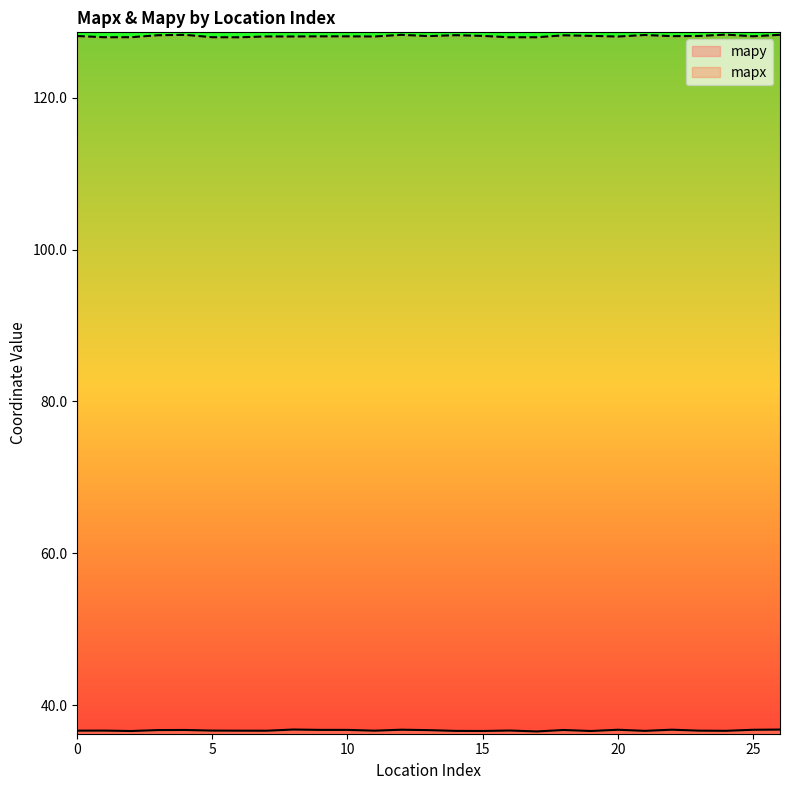

What are all the series names shown in the legend?

mapy, mapx